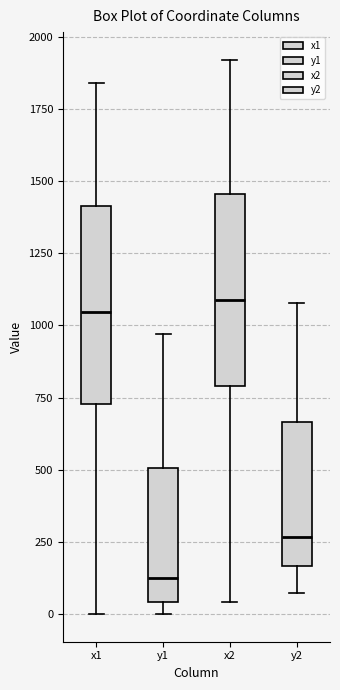

Where does the upper whisker of the box for x2 end on the y-axis? The values are not printed on the chart, so give them approximately, as read against the axis.

1900